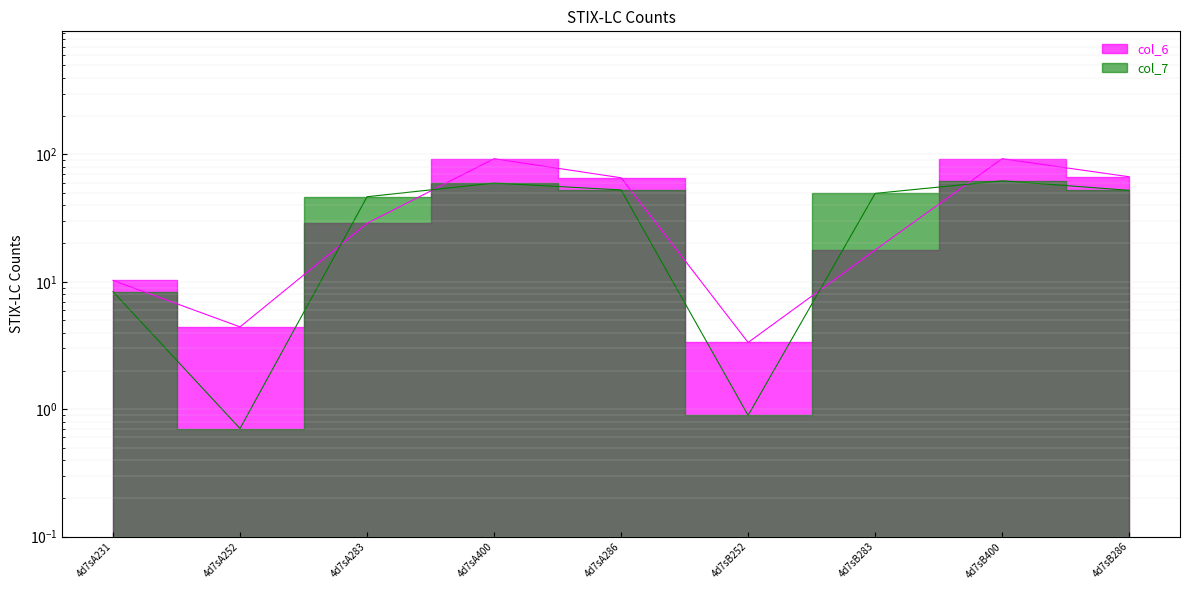

True or false: col_7 has more than 1 interior local peaks.

True